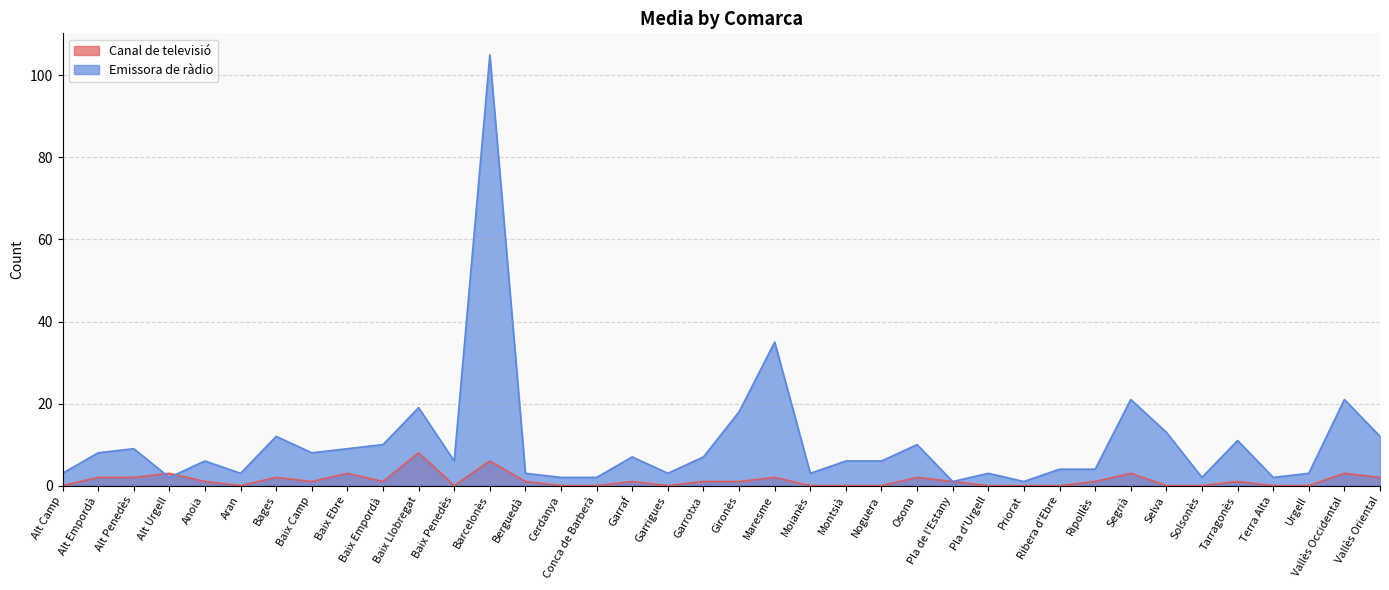

What is the total value across all series at Baix Ebre?

12